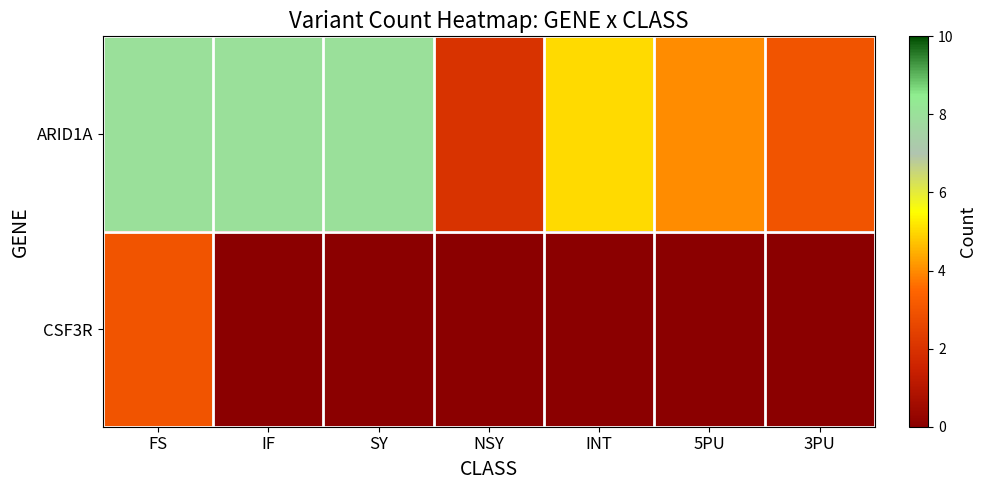

Rank the series by their average value, from highest to lowest.

ARID1A, CSF3R